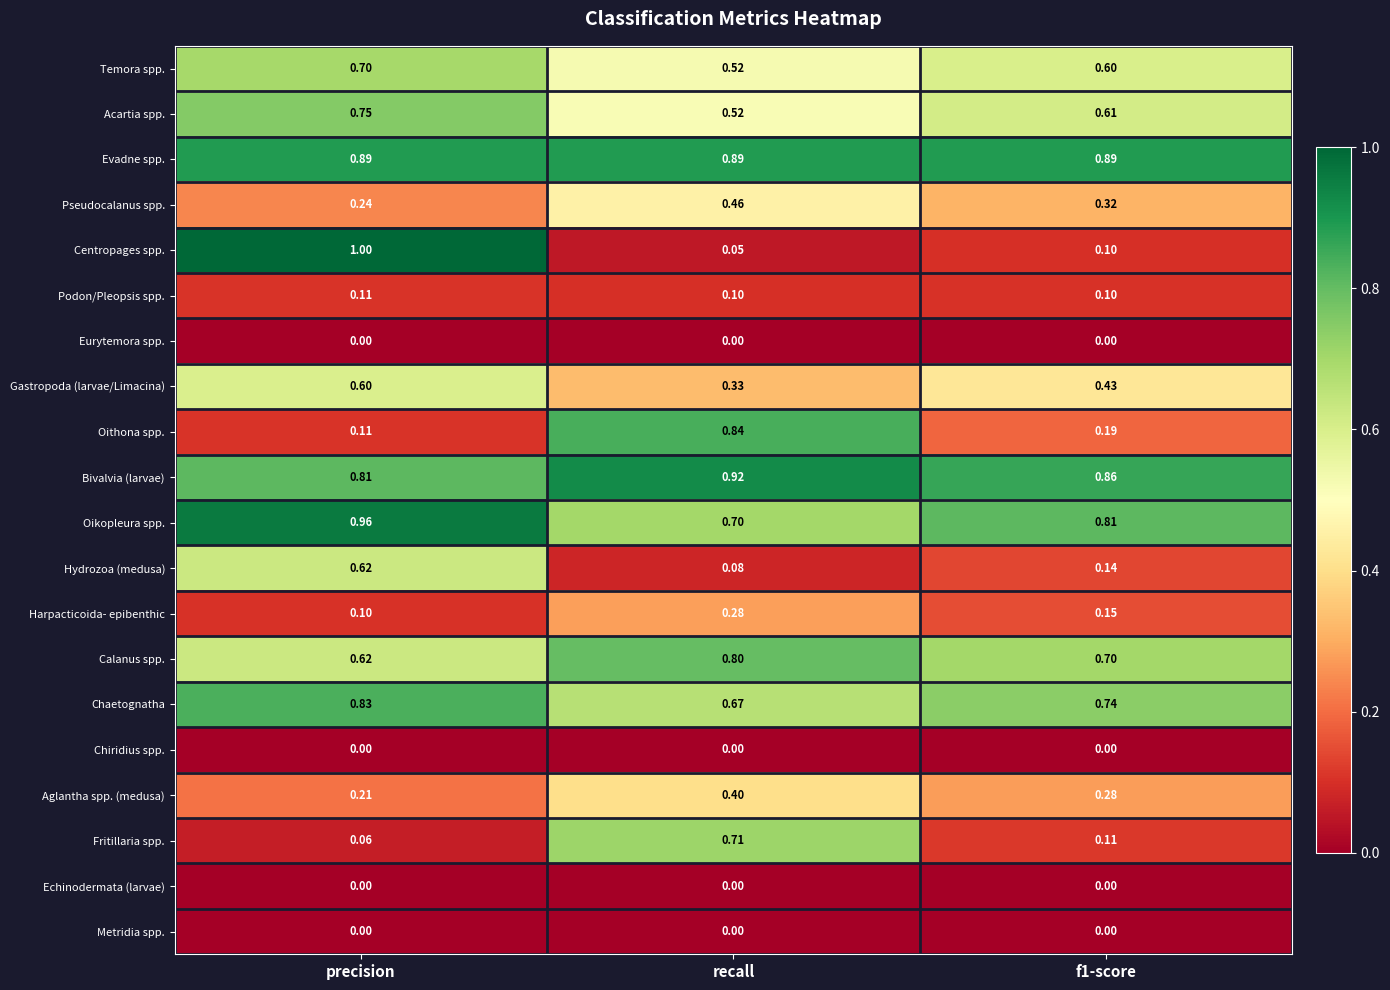

Which series has the largest range (max minus min)?

Centropages spp.